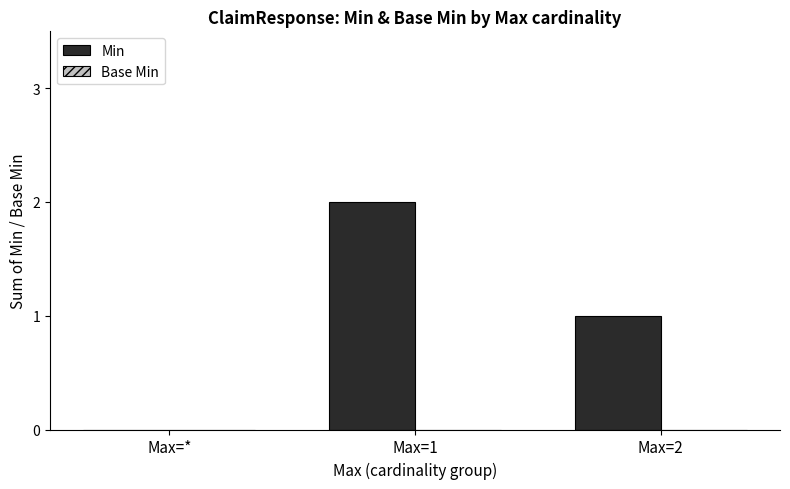

The value at Max=* is -1. True or false?

False